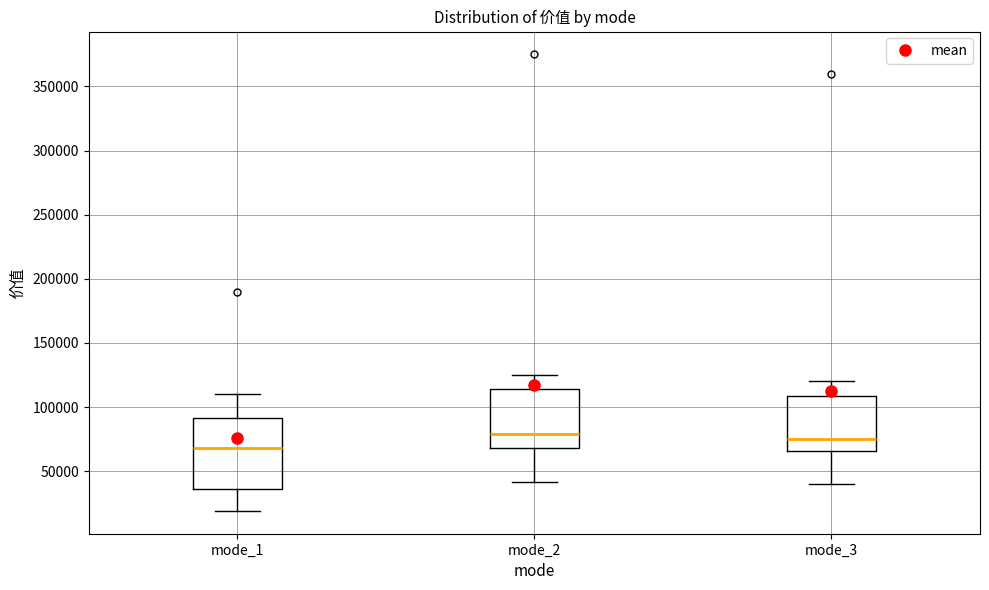

Where does the upper whisker of the box for mode_1 end on the y-axis? The values are not printed on the chart, so give them approximately, as read against the axis.

110000